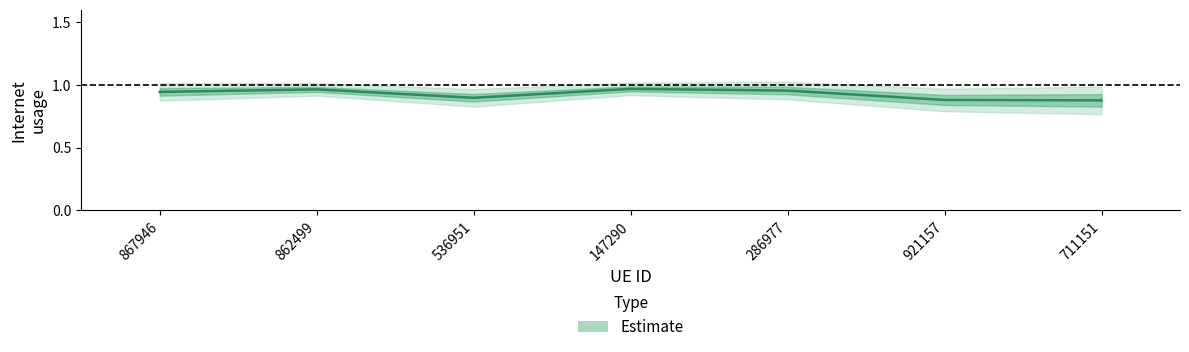

At which category does the data reach its first local valley?

536951